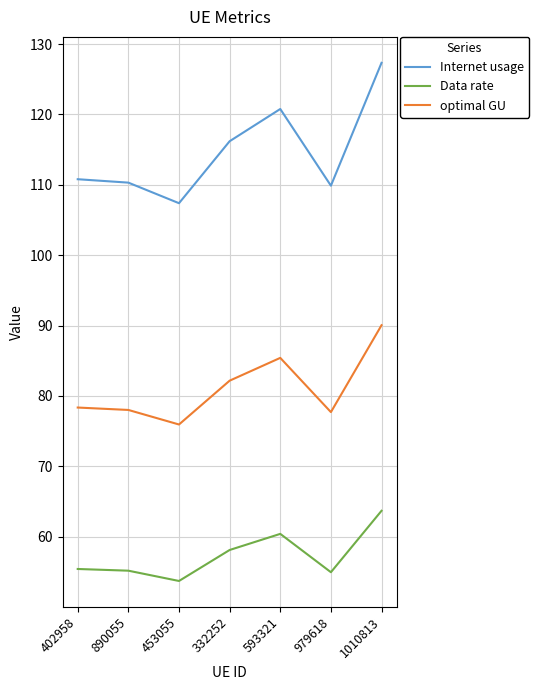

True or false: optimal GU has a value of 75.9 at 453055.

True